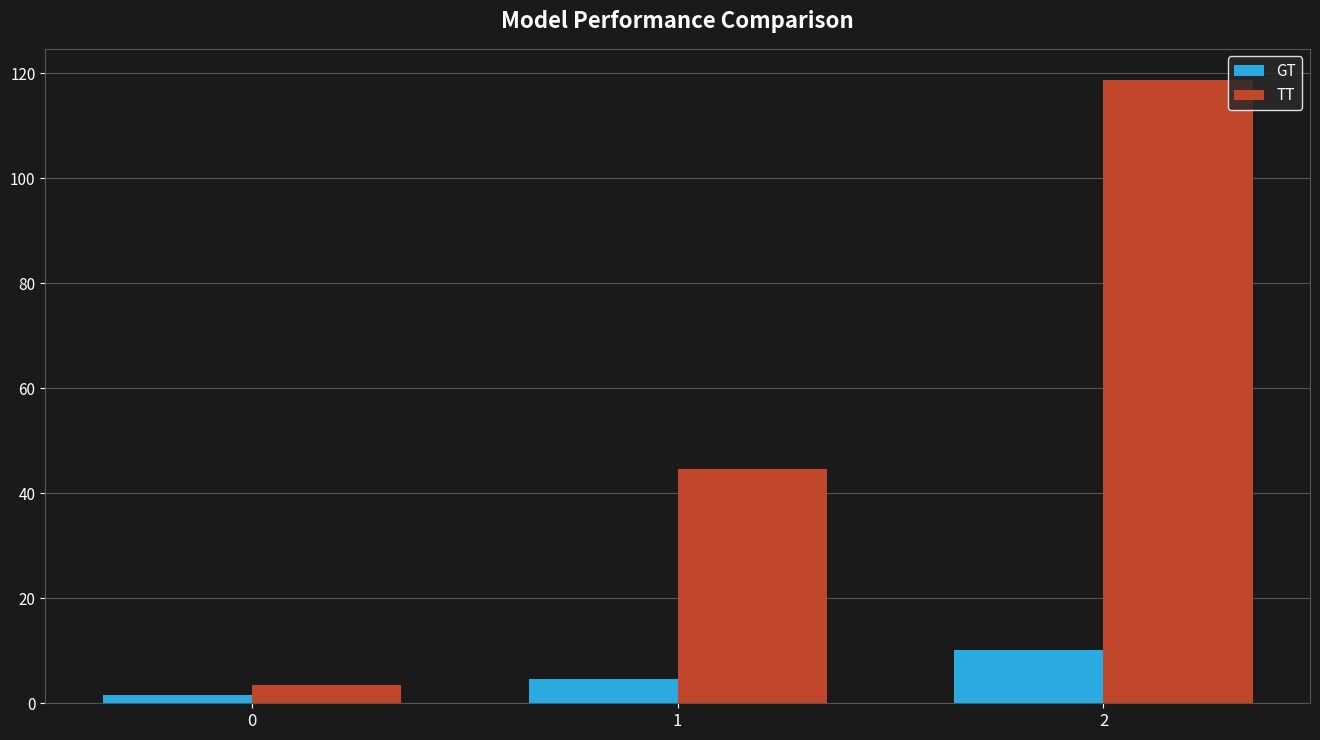

Which series has the largest range (max minus min)?

TT